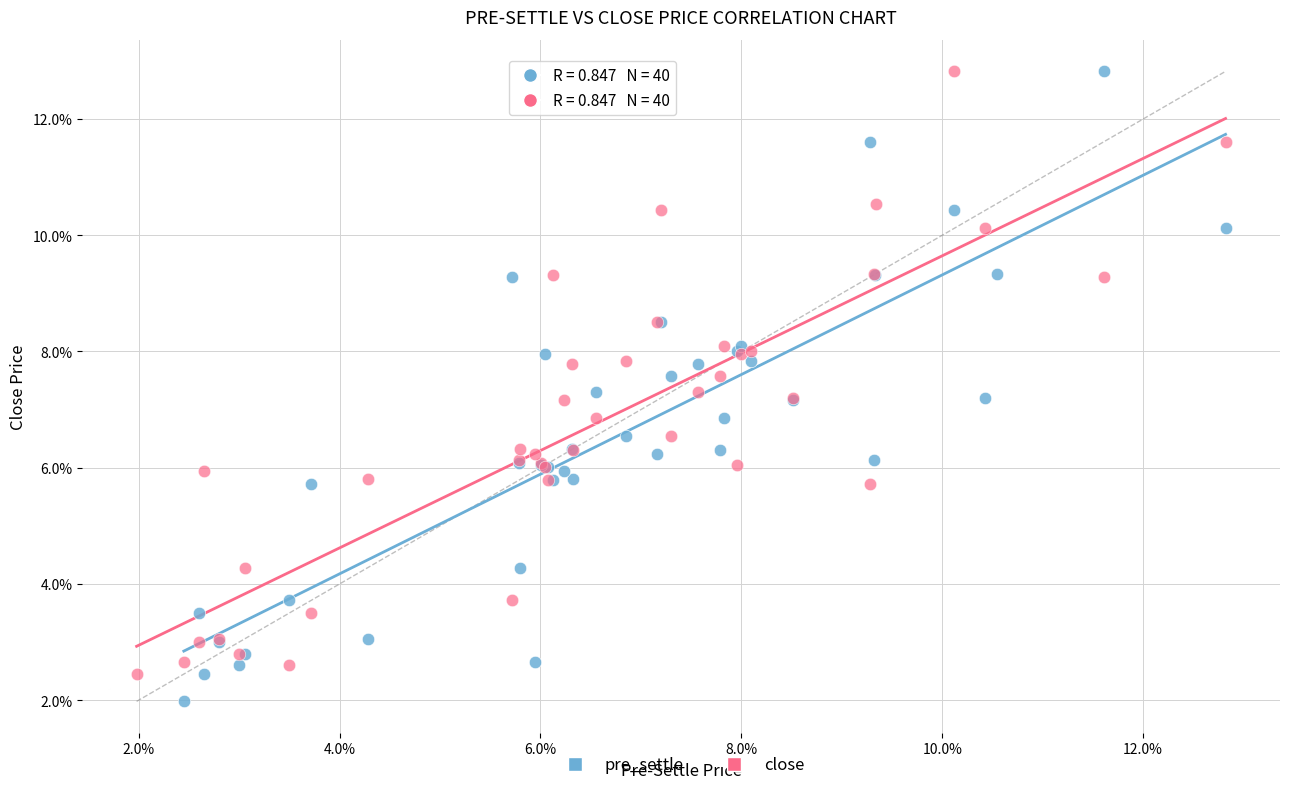

What are all the series names shown in the legend?

pre_settle, close